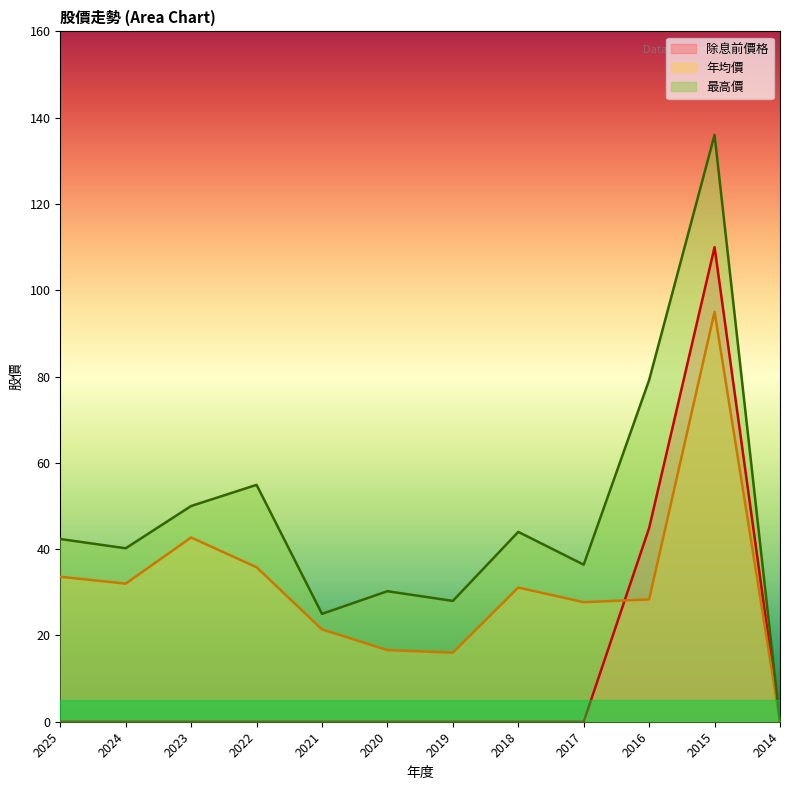

What is the value of the 最高價 point at the 5th from the left?

25.0